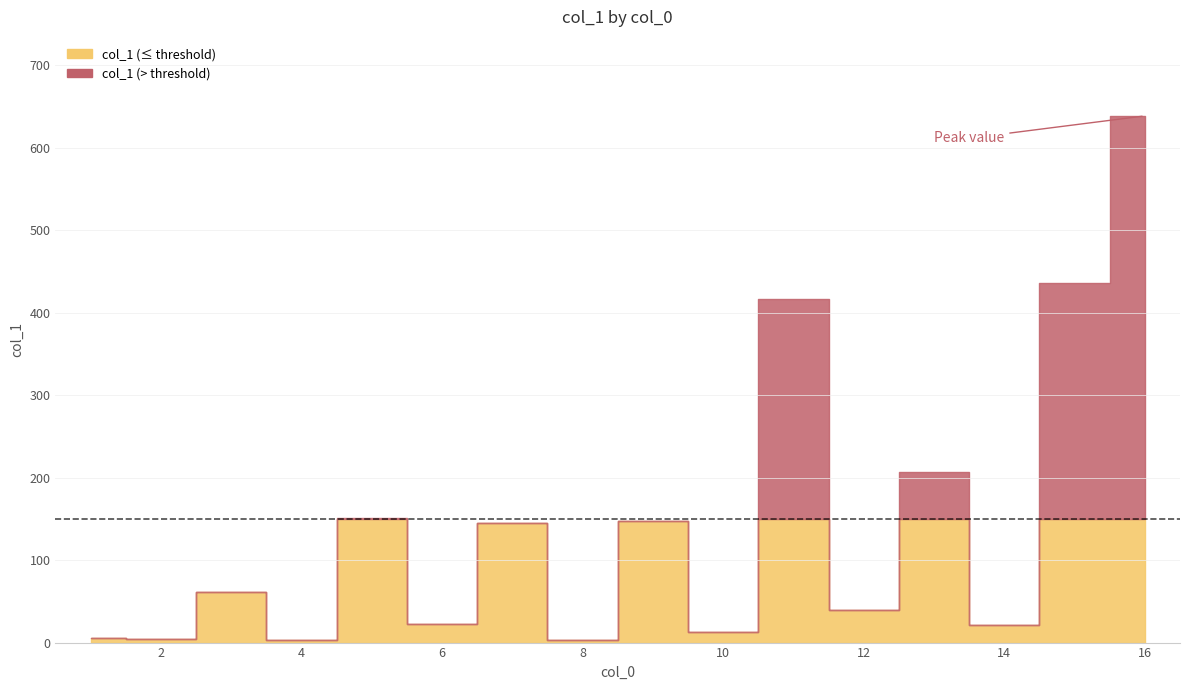

The chart shows a value of 435.7 at 15. True or false?

True